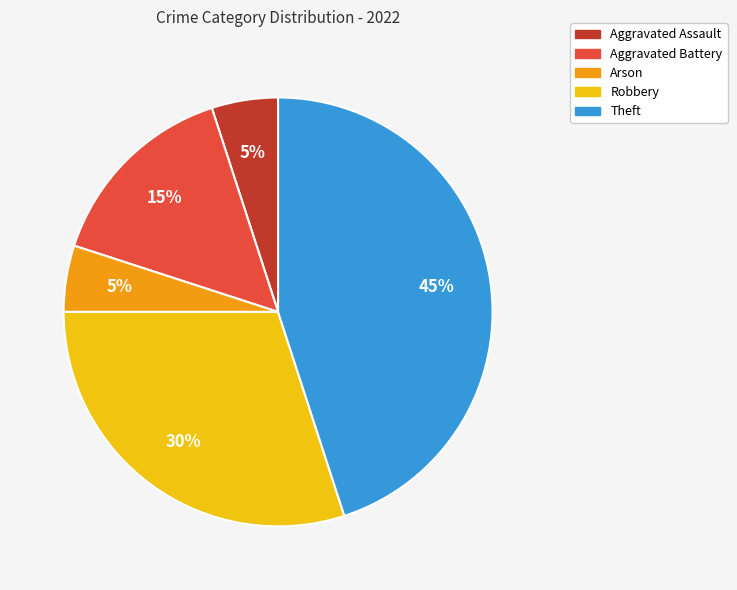

Do Aggravated Battery and Theft together represent more than half of the pie?

Yes